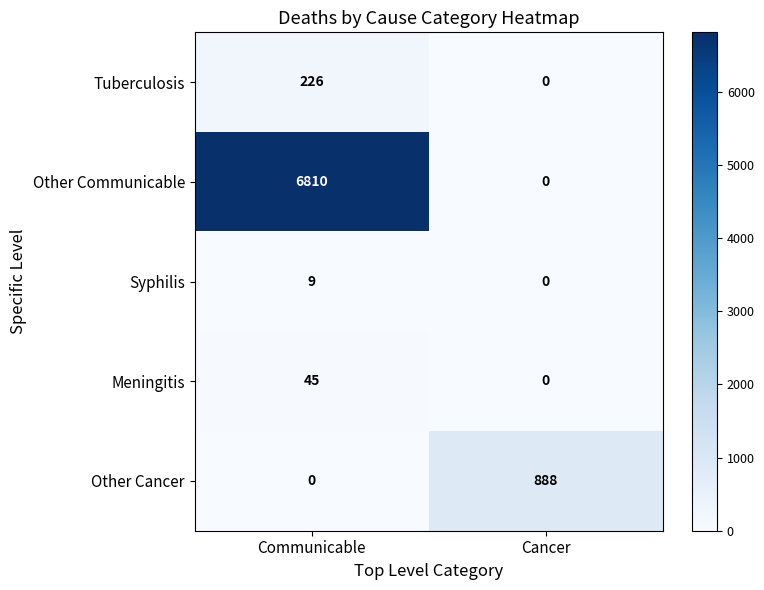

The Other Communicable series shows 0 at Cancer. True or false?

True